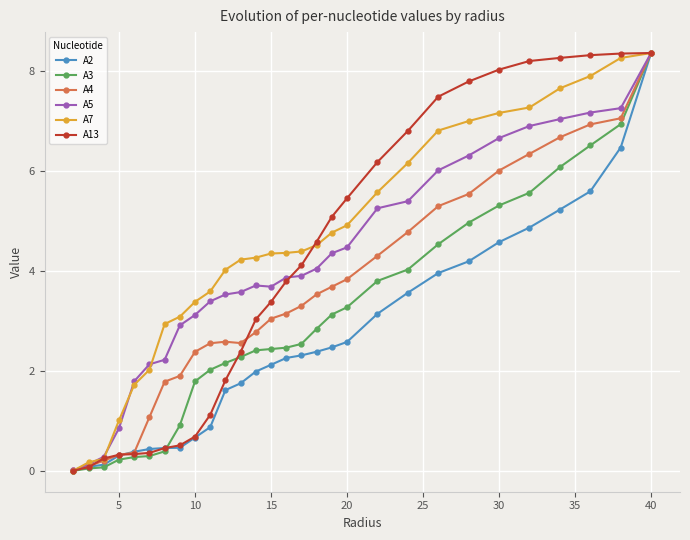

What is the maximum value shown in the chart?

8.4